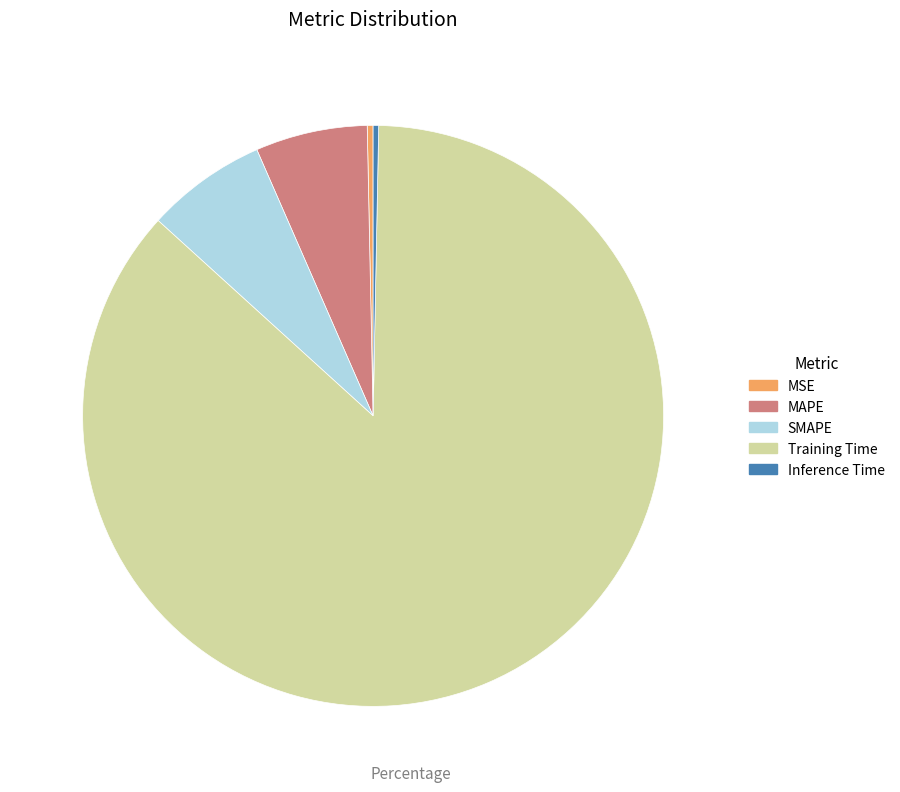

The SMAPE slice represents 7% of the pie. True or false?

True